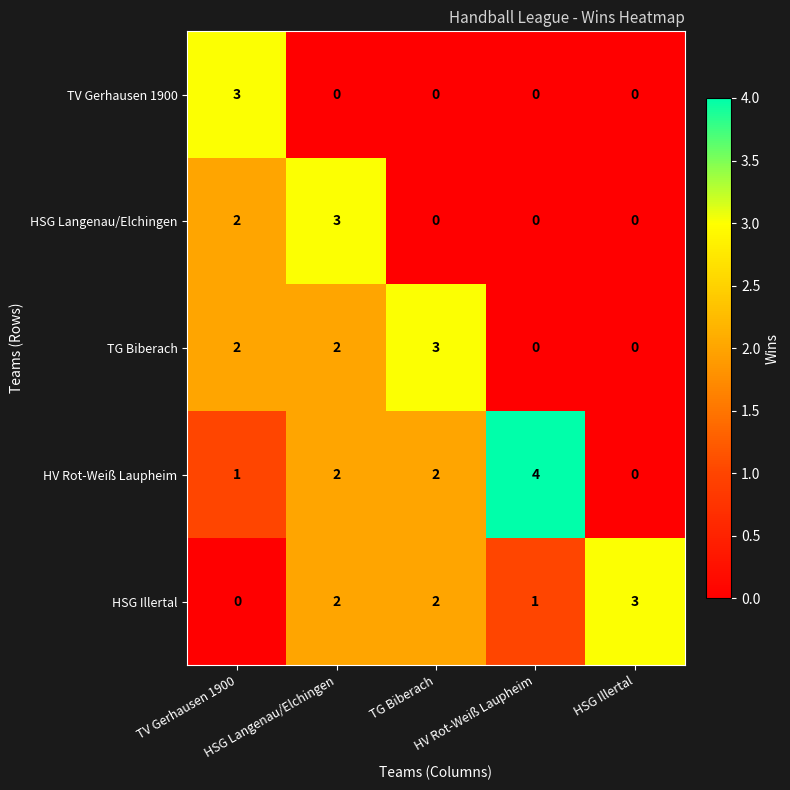

What is the maximum value shown in the chart?

4